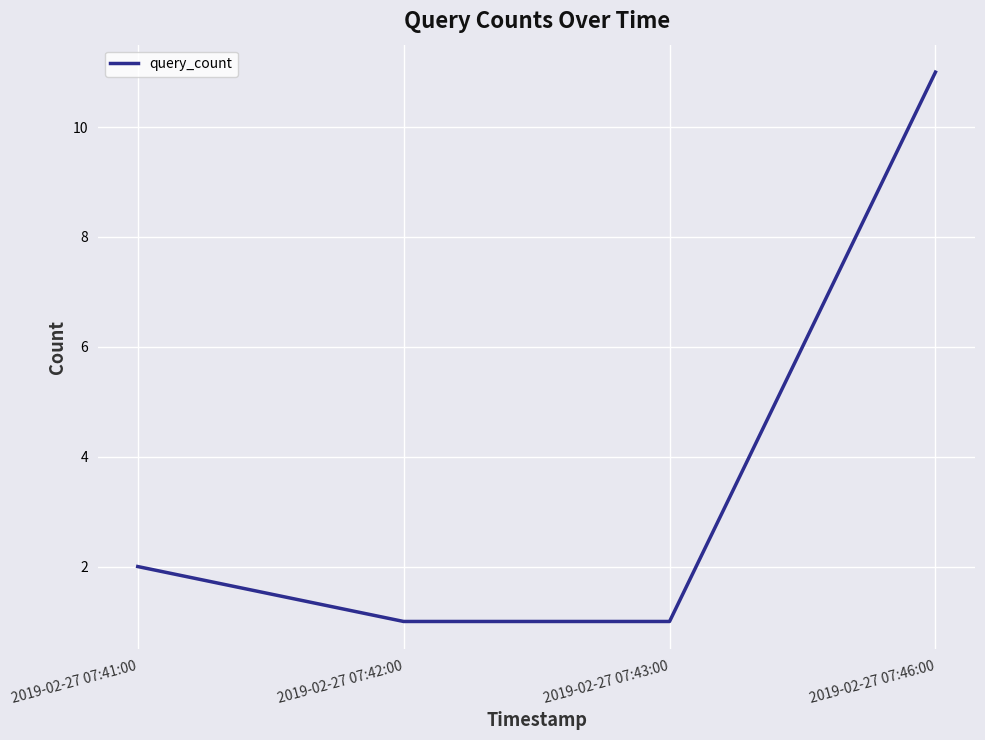

What is the change in value from 2019-02-27 07:42:00 to 2019-02-27 07:46:00?

+10